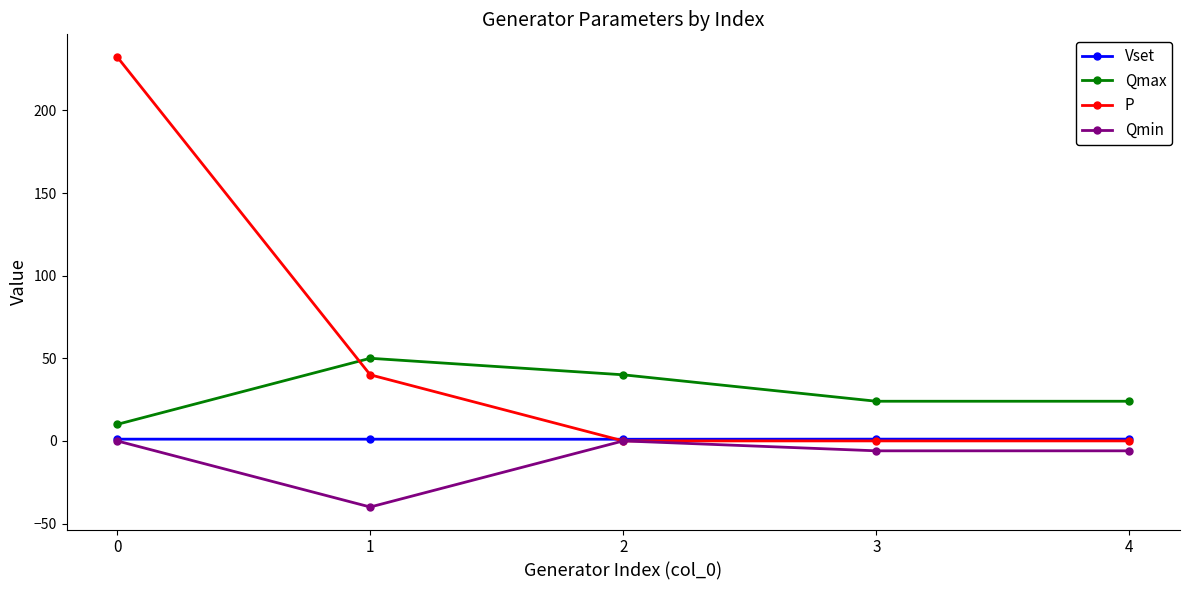

True or false: Qmax and Qmin cross at least once.

False